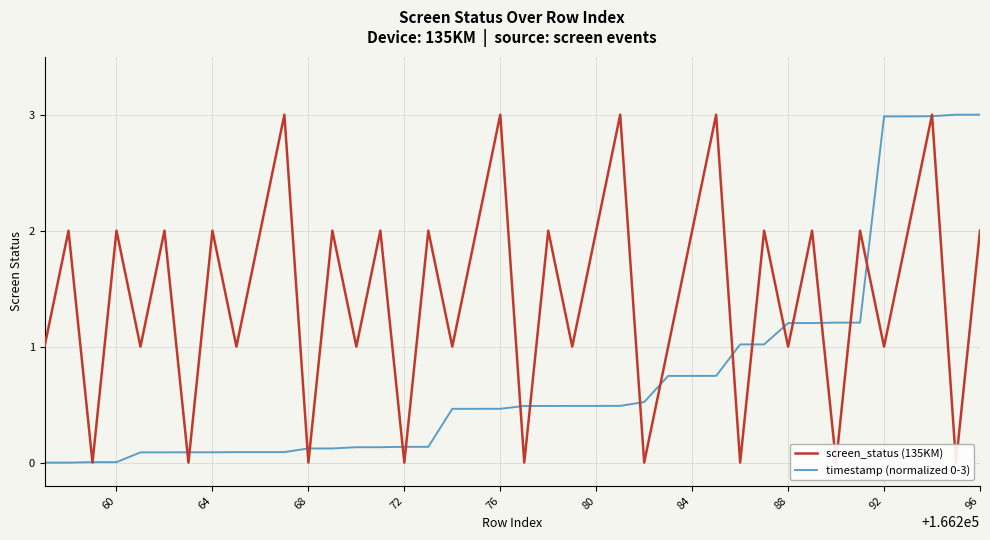

Is the value of screen_status (135KM) at 64 greater than the value of timestamp (normalized 0-3) at 60?

Yes